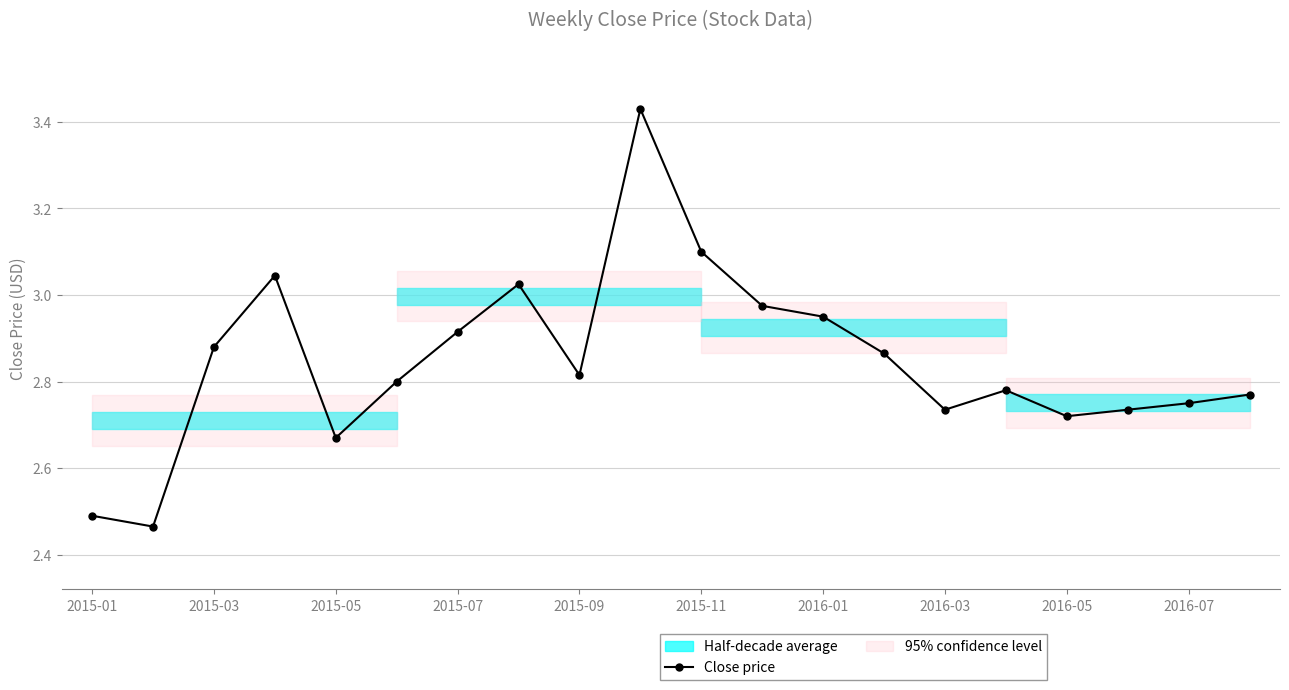

True or false: Close price has a value of 1.0 at 2015-05.

False